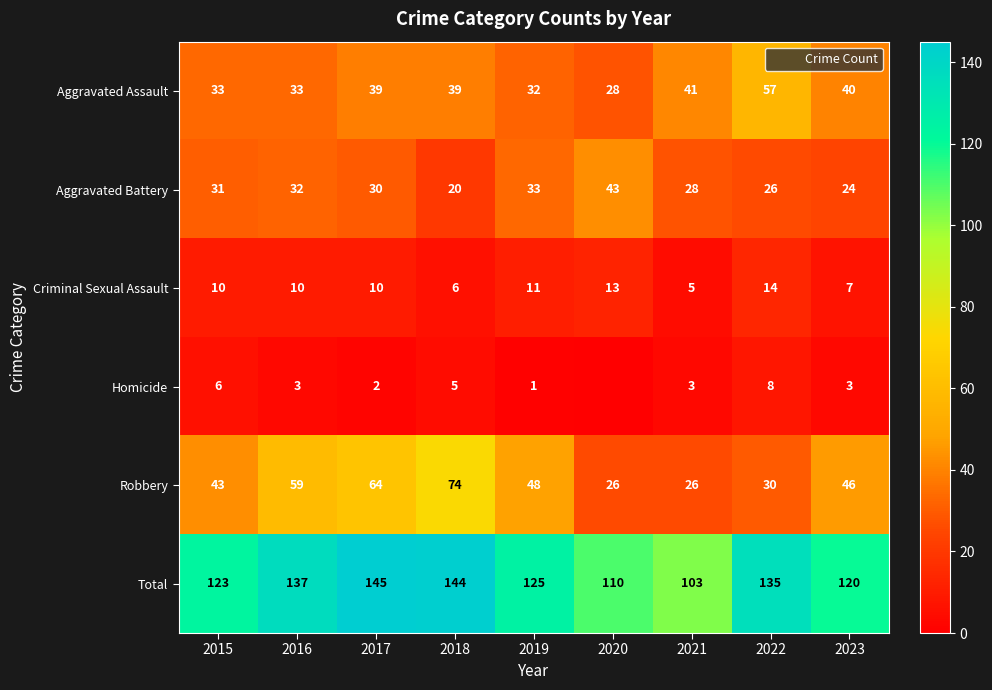

Count the number of data series in this chart.

6